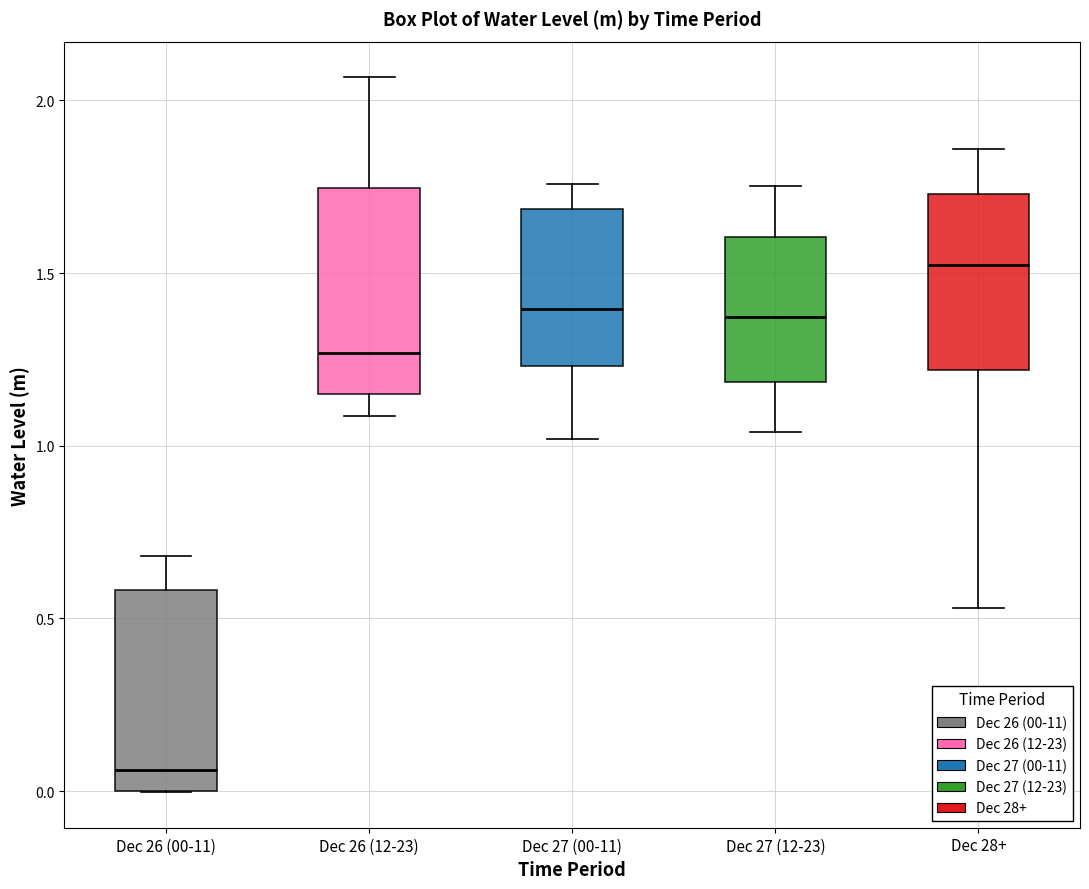

Reading left to right, transcribe this box plot: for each box, give where its median line is, the range the box spans, and where its two whiskers end, as read against the y-axis. The values are not printed on the chart, so give them approximately, as read against the axis.

Dec 26 (00-11): median 0.05, box 0.00 to 0.60, whiskers 0.00 to 0.70
Dec 26 (12-23): median 1.25, box 1.15 to 1.75, whiskers 1.10 to 2.05
Dec 27 (00-11): median 1.40, box 1.25 to 1.70, whiskers 1.00 to 1.75
Dec 27 (12-23): median 1.35, box 1.20 to 1.60, whiskers 1.05 to 1.75
Dec 28+: median 1.50, box 1.20 to 1.75, whiskers 0.55 to 1.85